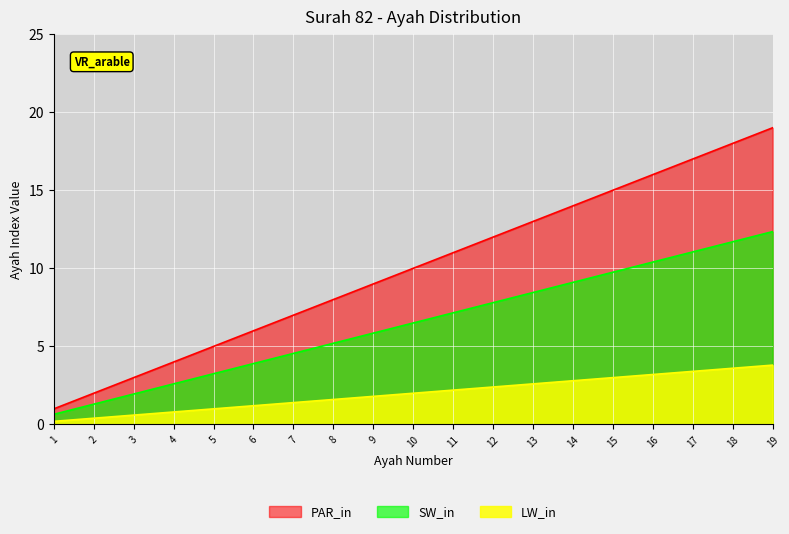

The value at 17 is 25. True or false?

False